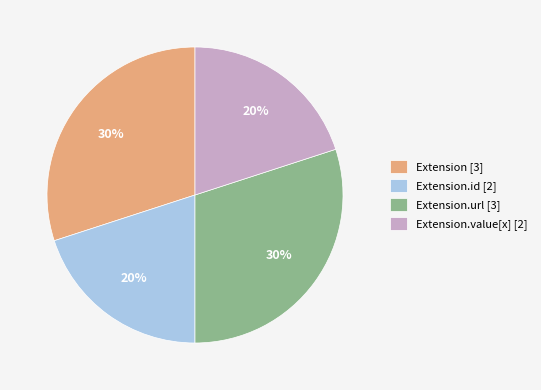

Approximately how many times larger is the value at Extension [3] compared to Extension.value[x] [2]?

1.5